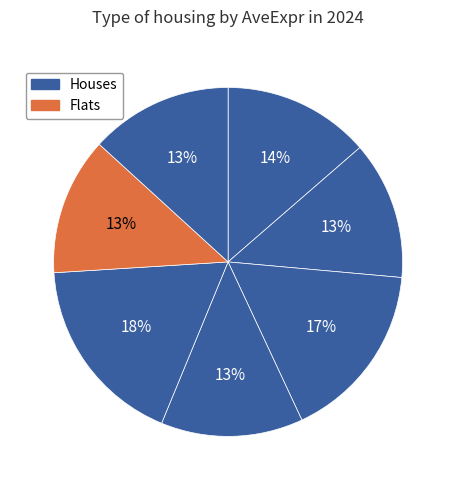

How many slices are in this pie chart?

7